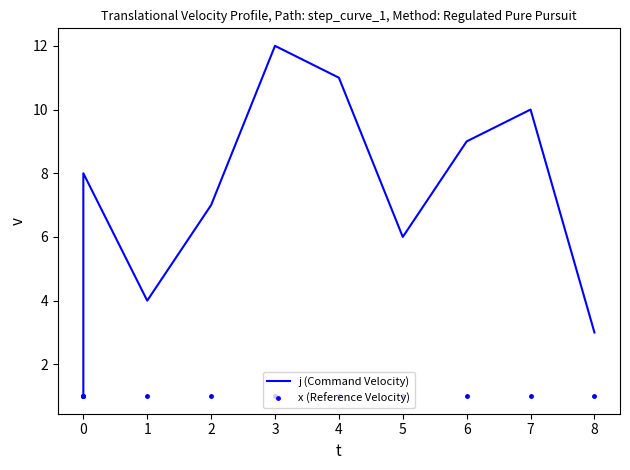

What is the difference between the maximum and minimum values in the j (Command Velocity) series?

11